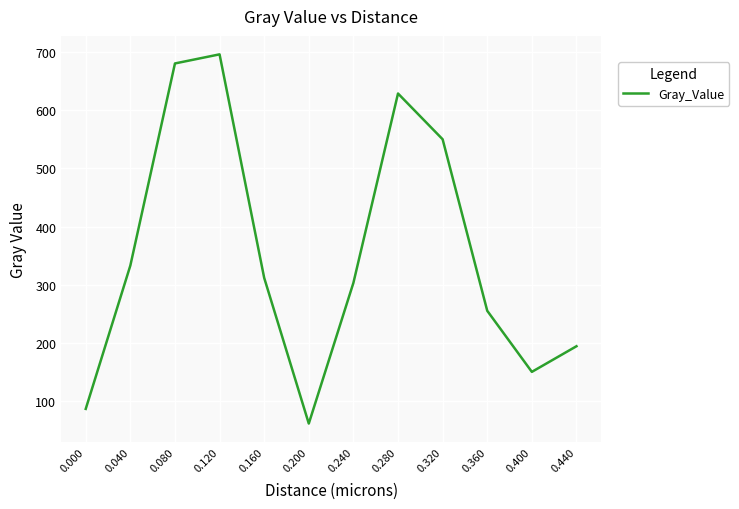

What is the change in value from 0.120 to 0.320?

-145.9